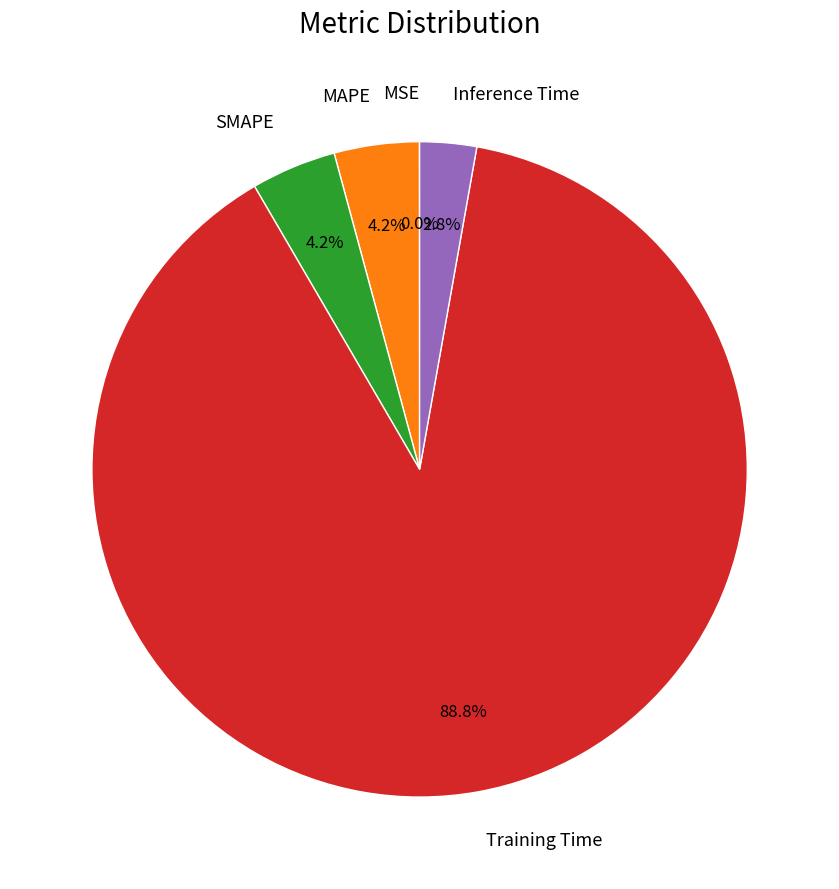

Which slice is the largest?

Training Time